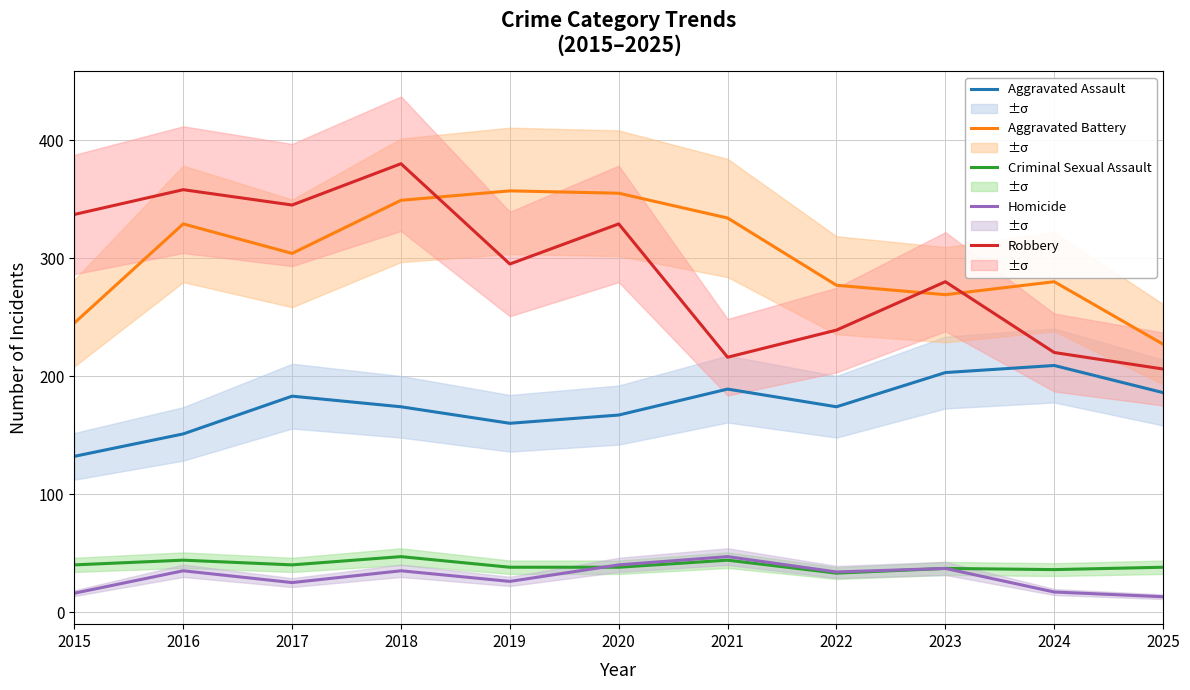

At how many categories does at least one series exceed 343?

5